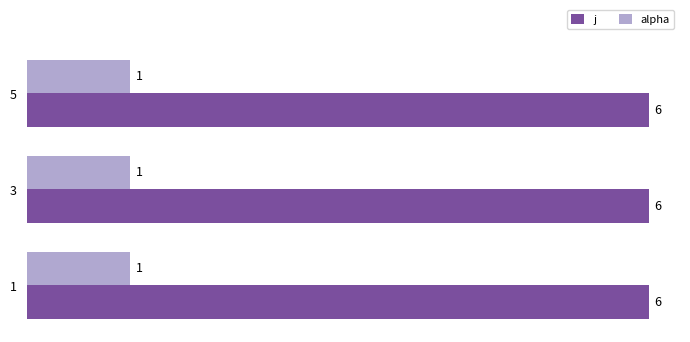

At how many categories does at least one series exceed 5?

3